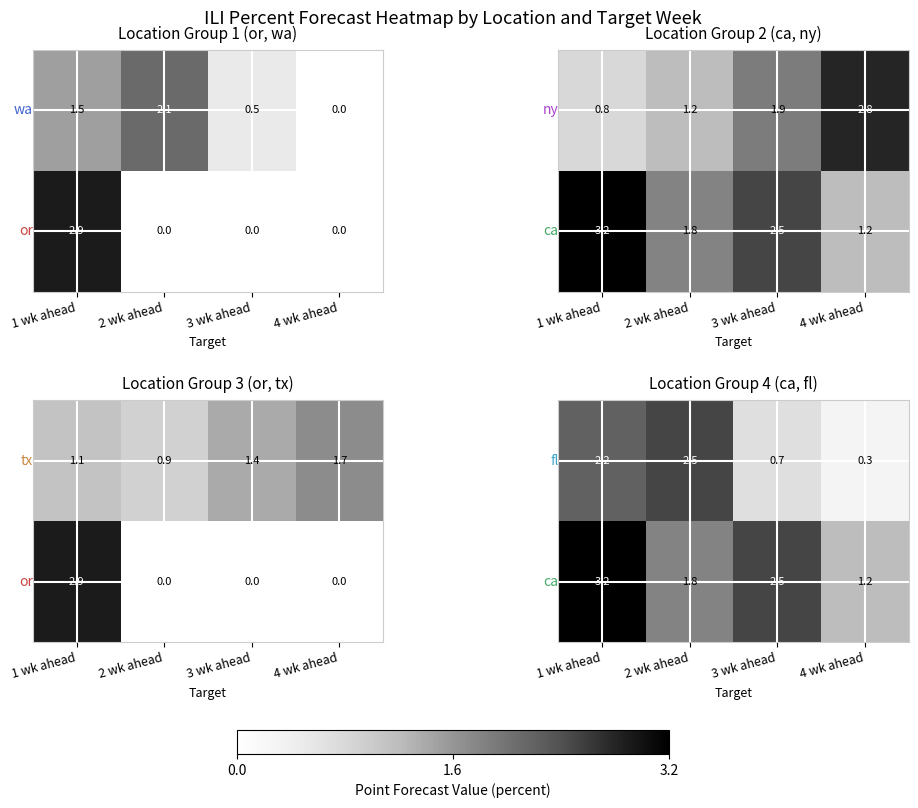

What is the greatest value displayed?

3.2